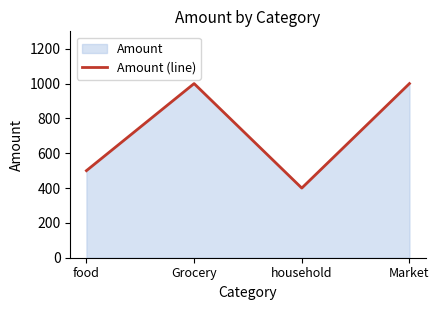

Reading left to right, transcribe all the data shown in this chart.

food=500	Grocery=1000	household=400	Market=1000